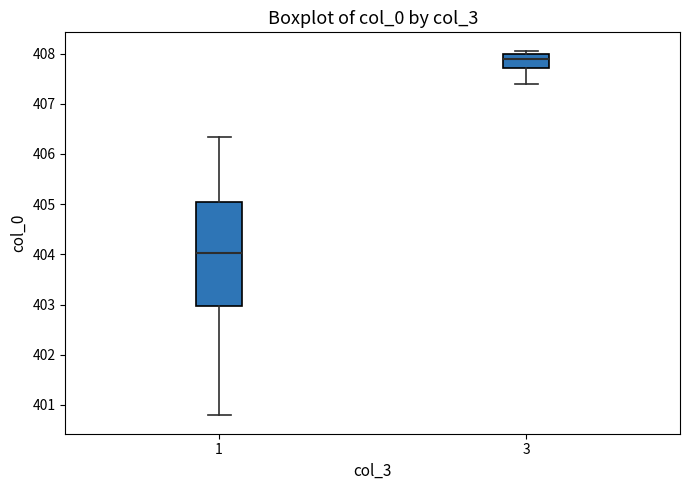

Reading left to right, transcribe this box plot: for each box, give where its median line is, the range the box spans, and where its two whiskers end, as read against the y-axis. The values are not printed on the chart, so give them approximately, as read against the axis.

1: median 404.0, box 403.0 to 405.0, whiskers 400.8 to 406.3
3: median 407.9, box 407.7 to 408.0, whiskers 407.4 to 408.1